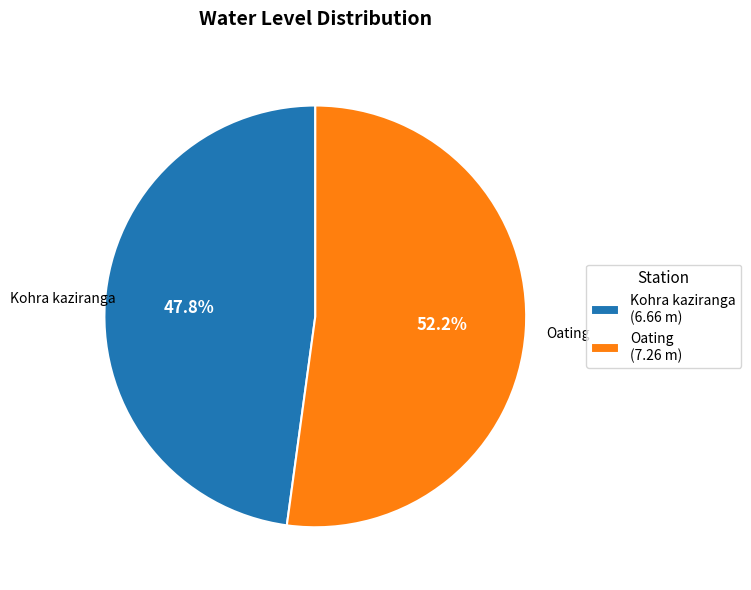

To the nearest percent, what is the combined percentage of Kohra kaziranga and Oating?

100%